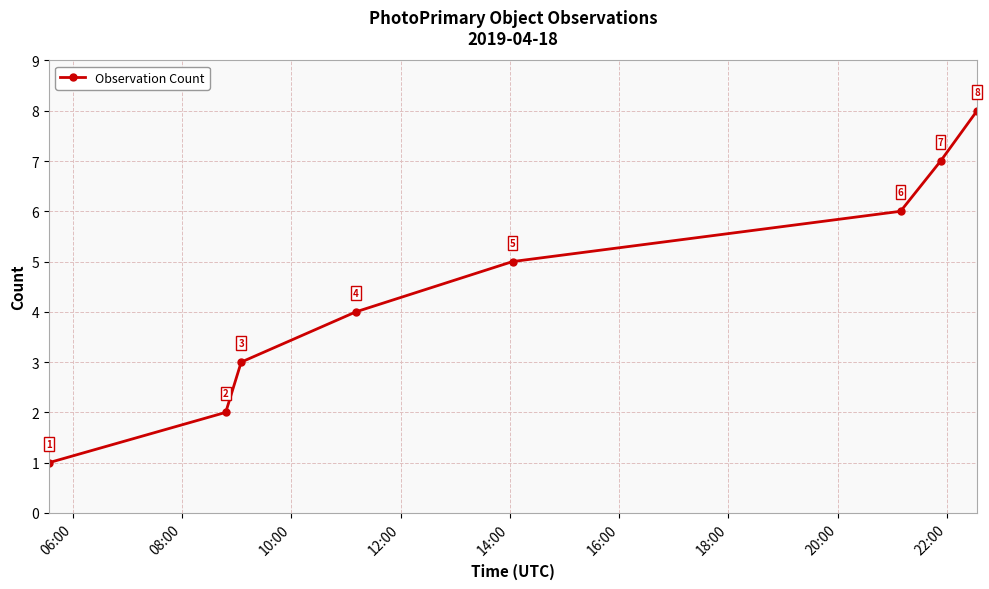

How many values are between 3 and 7?

5